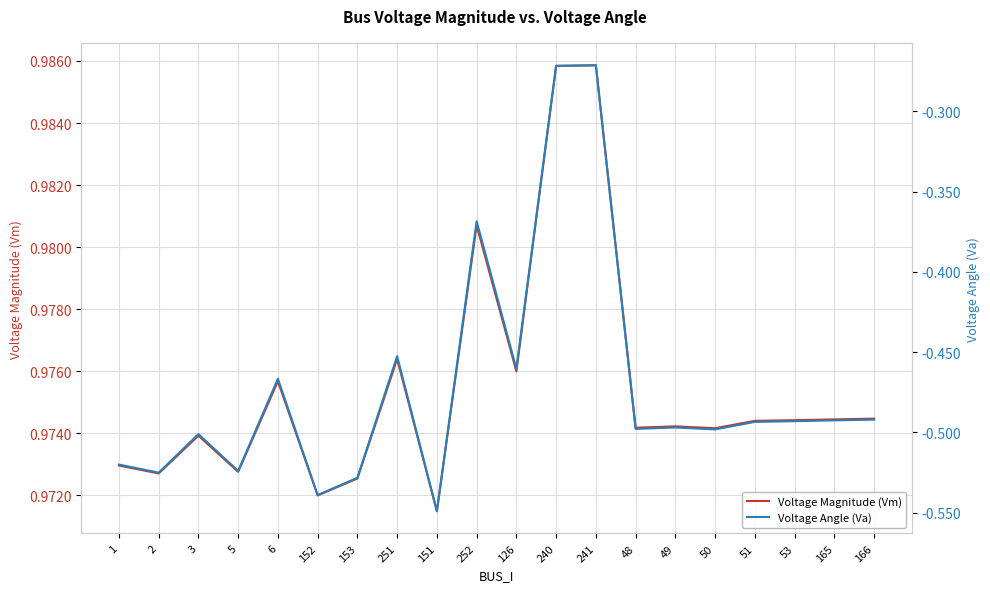

What is the sum of the Voltage Angle (Va) values at 3 and 1?

-1.0